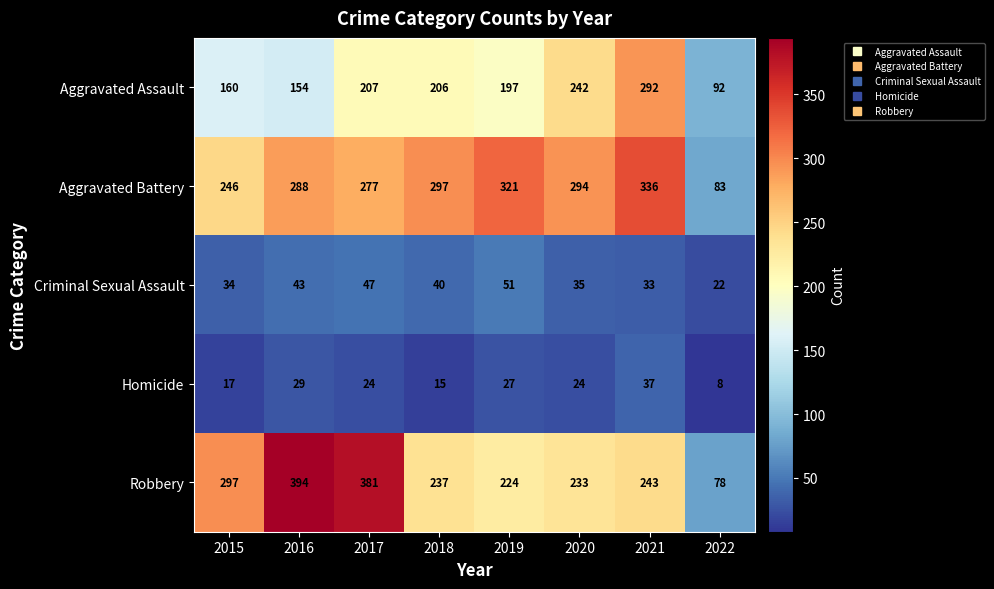

Is it true that Robbery equals 602 at 2017?

False